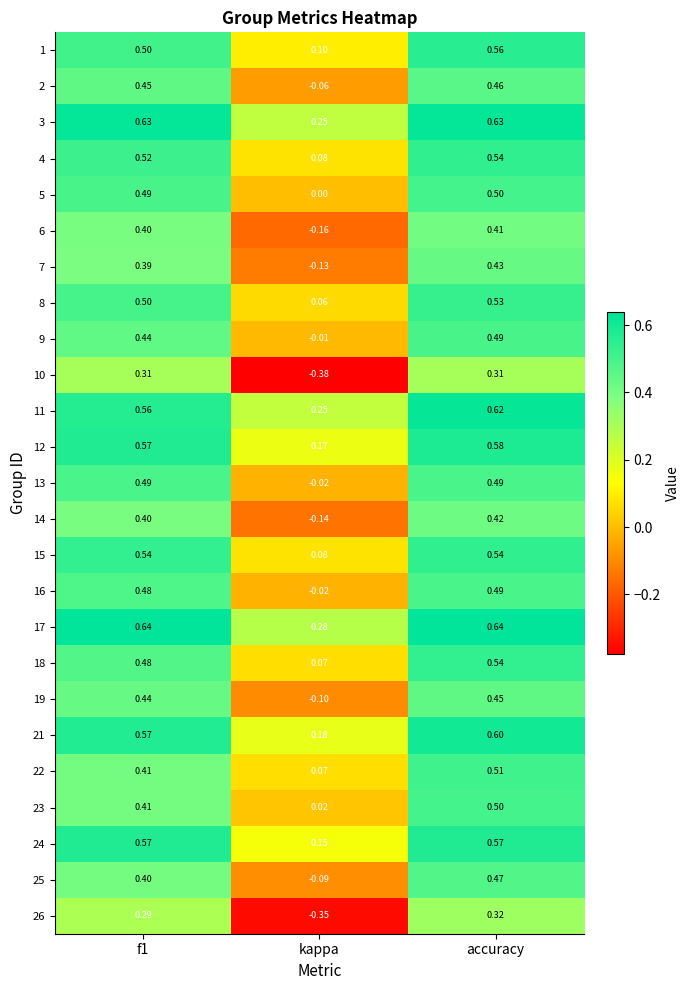

Count the number of data series in this chart.

25